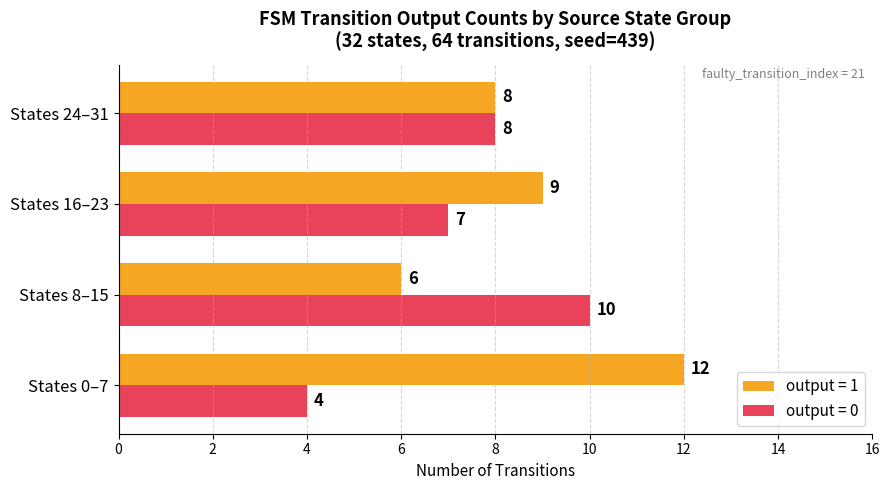

What is the difference between the output = 0 values at States 16–23 and States 8–15?

3